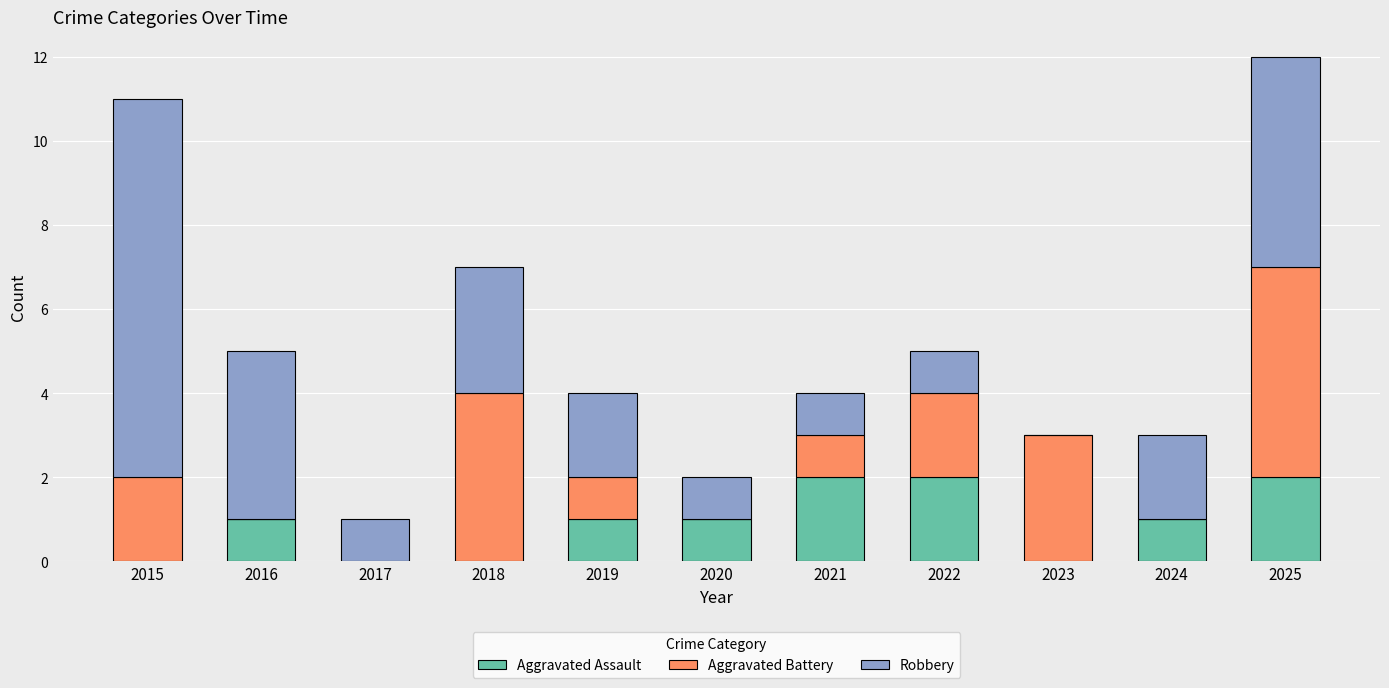

What is the total value across all series at 2023?

3